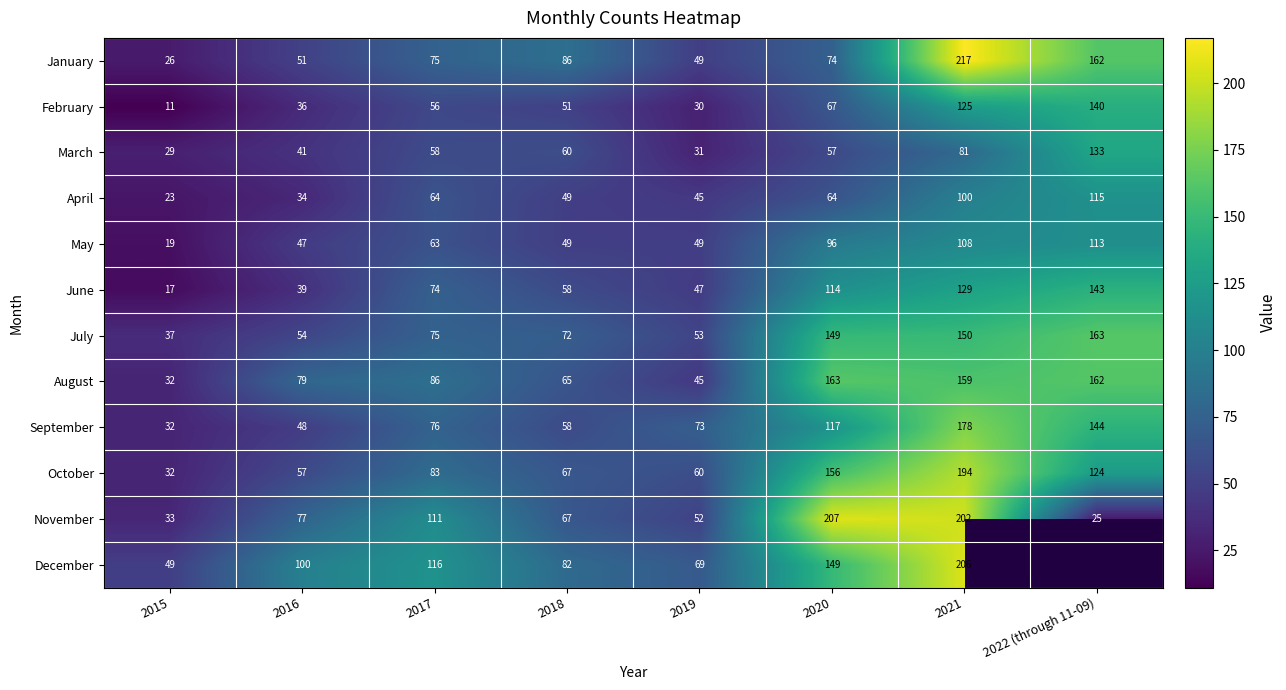

What is the average value of the April series?

62